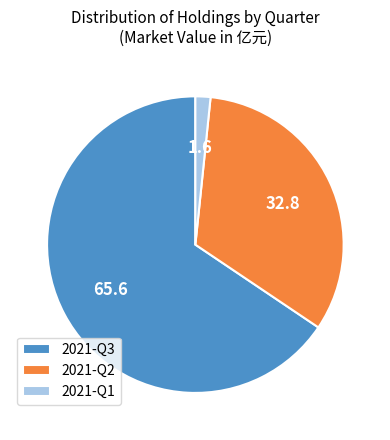

Between 2021-Q3 and 2021-Q2, which is larger?

2021-Q3